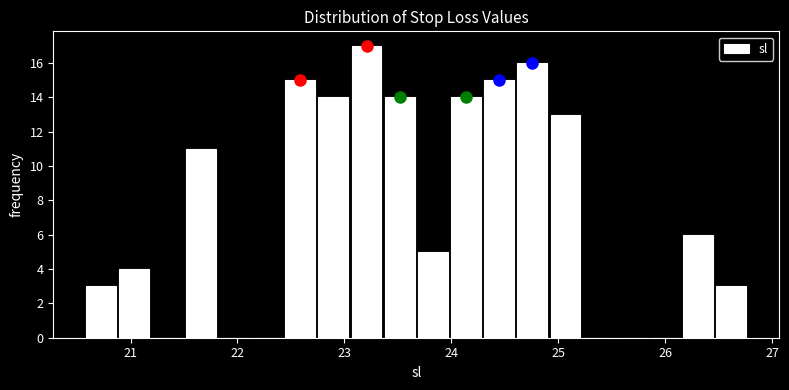

Around what value on the x-axis is the tallest bar? Give the approximate position of its centre, as read against the axis.

23.2